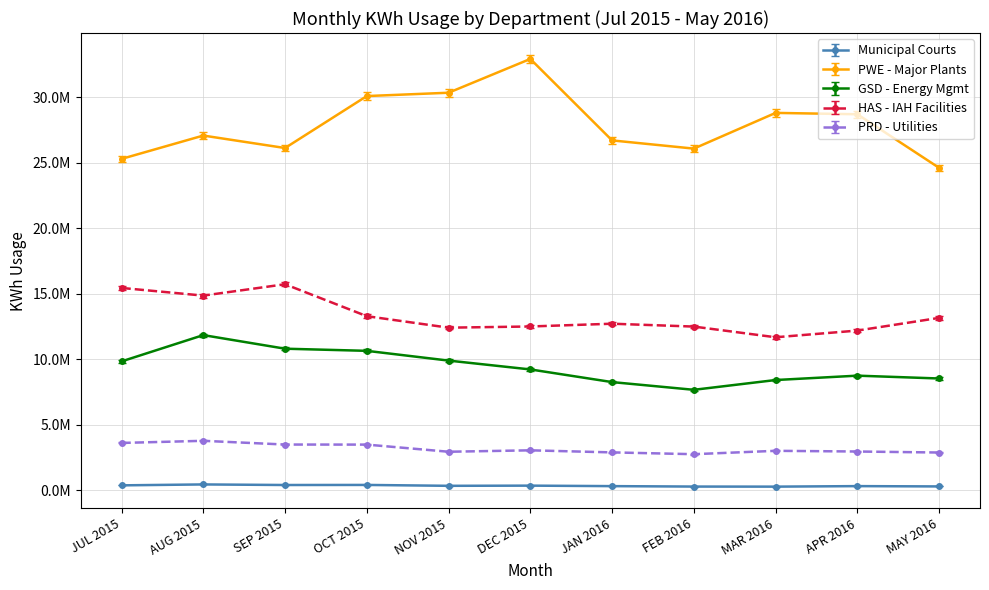

What is the difference between the second highest and second lowest values in the GSD - Energy Mgmt series?

2550742.0